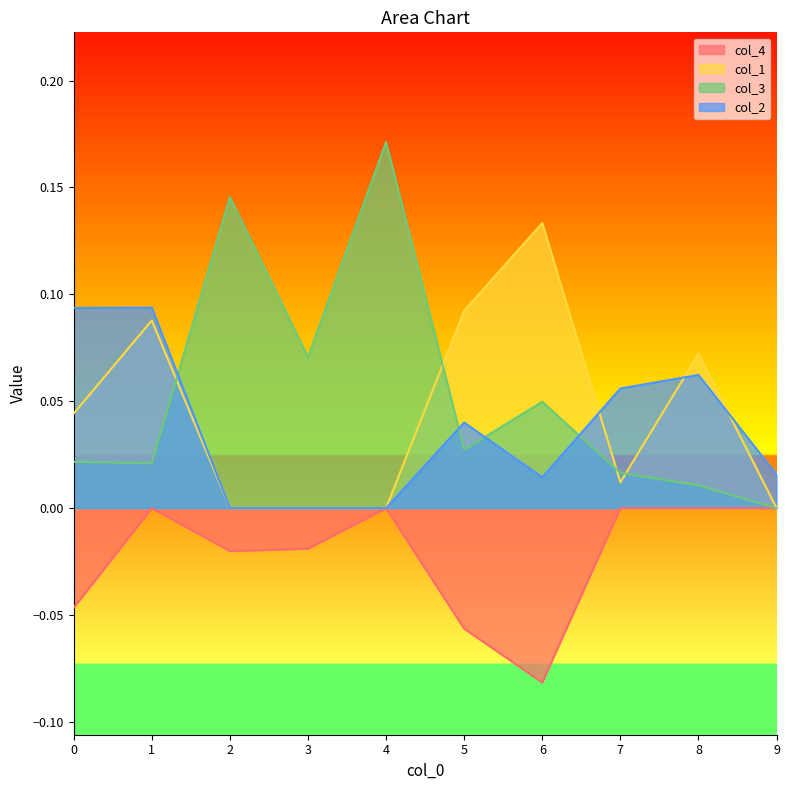

What value does the col_1 series have at 8?

0.1